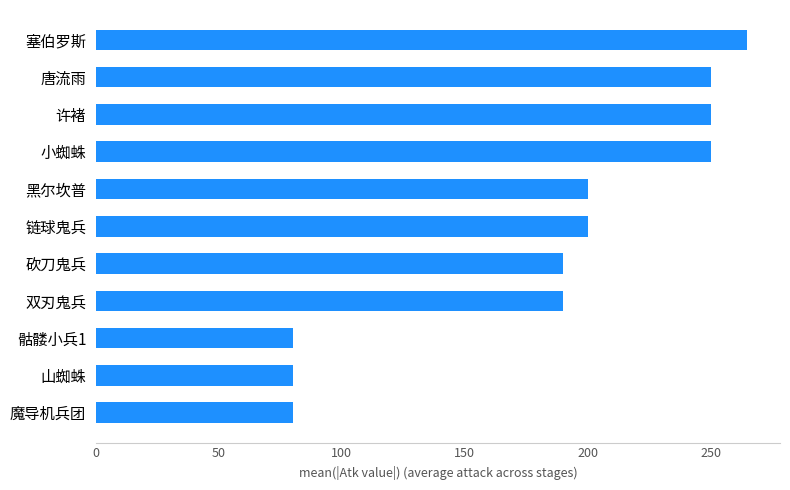

What is the change in value from 骷髅小兵1 to 链球鬼兵?

+120